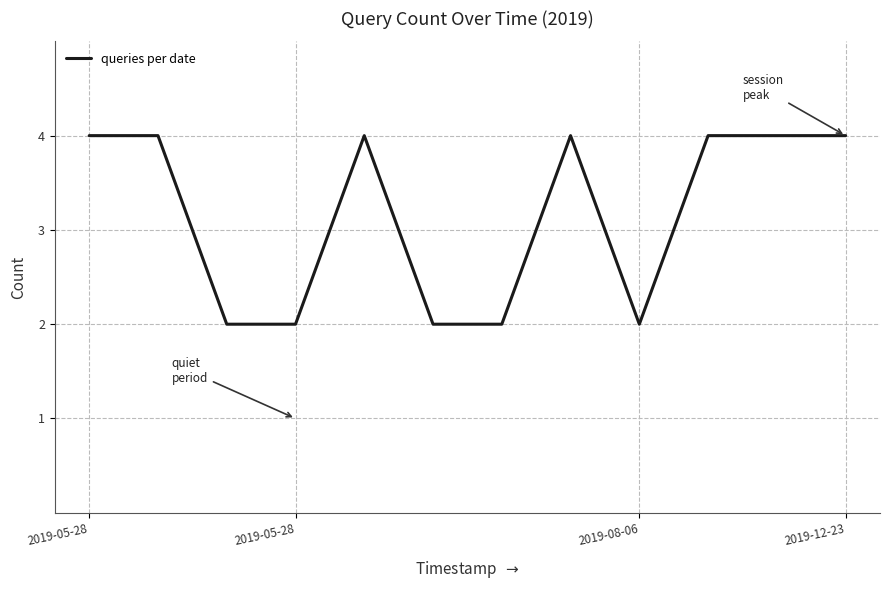

What is the maximum value shown in the chart?

4